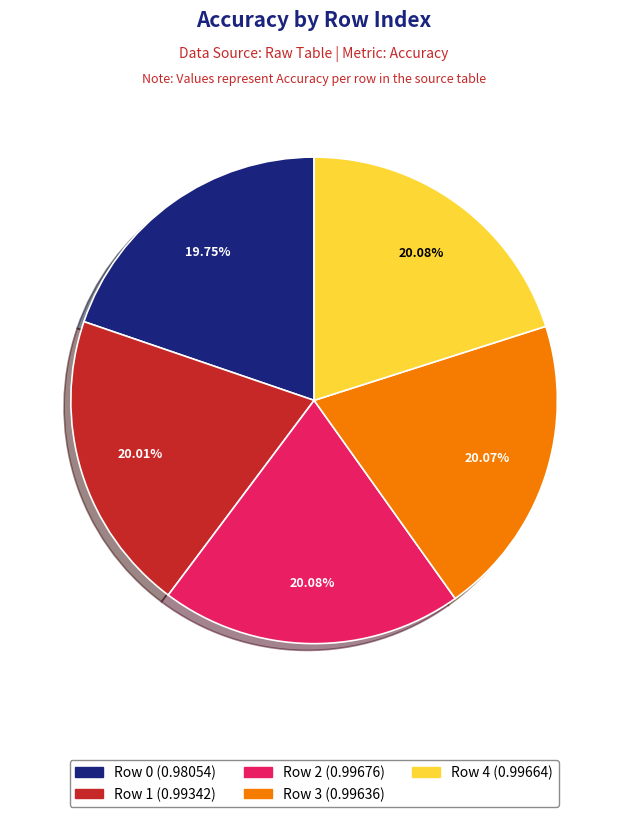

Do Row 4 and Row 0 together represent more than half of the pie?

No